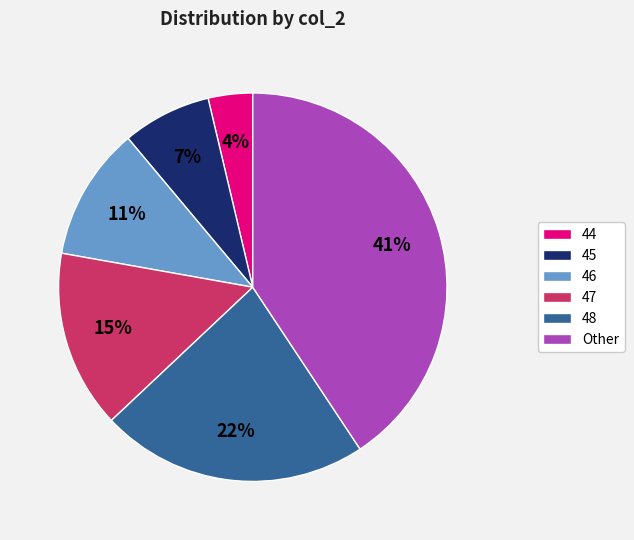

Does any single category account for the majority?

No